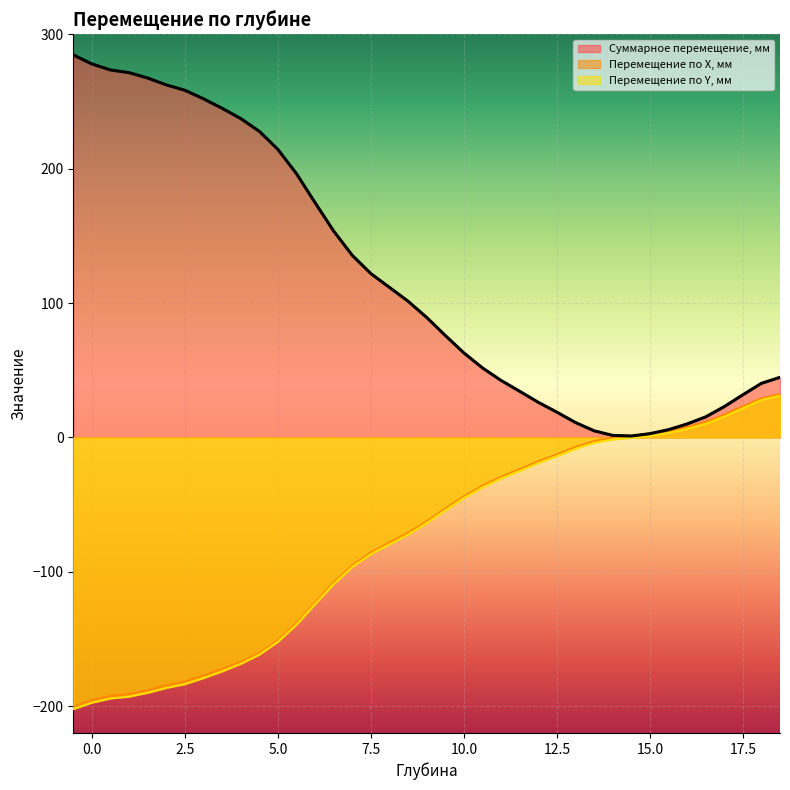

True or false: Перемещение по Y, мм and Перемещение по X, мм intersect in this chart.

False